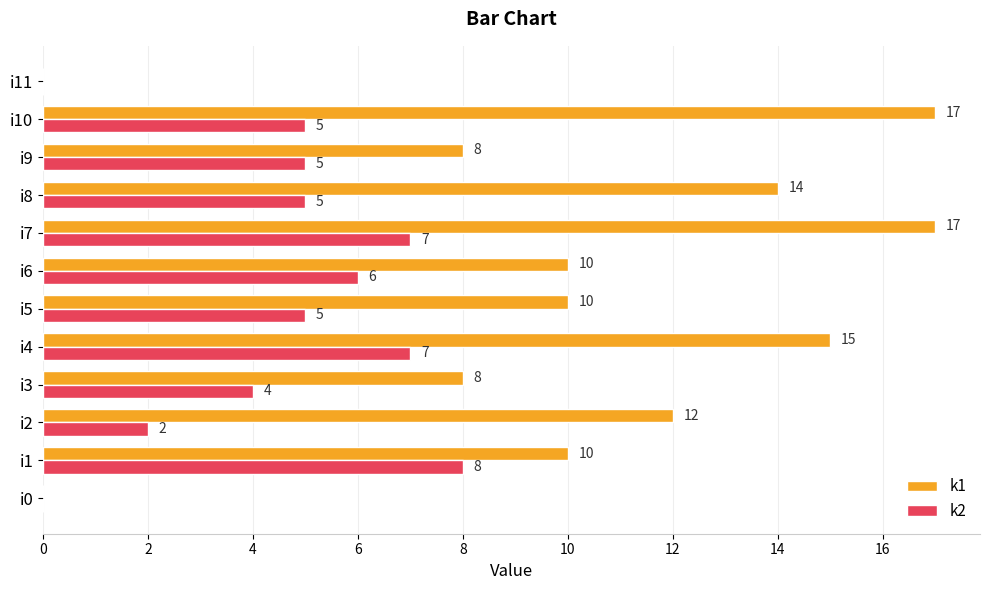

Which series has the largest range (max minus min)?

k1